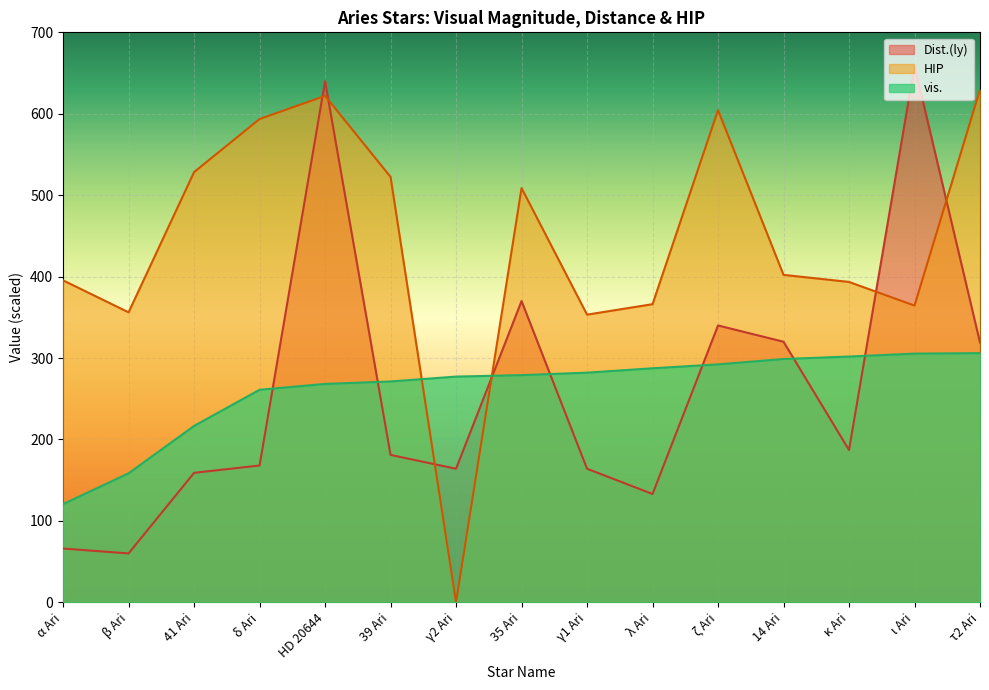

How many data points in HIP are less than 402?

7